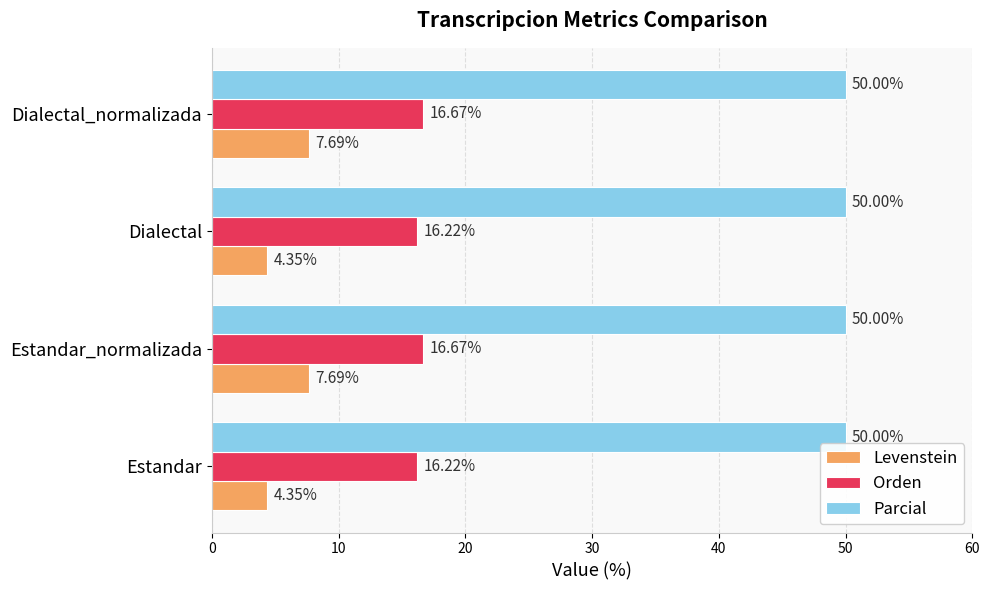

At how many categories does at least one series exceed 4?

4